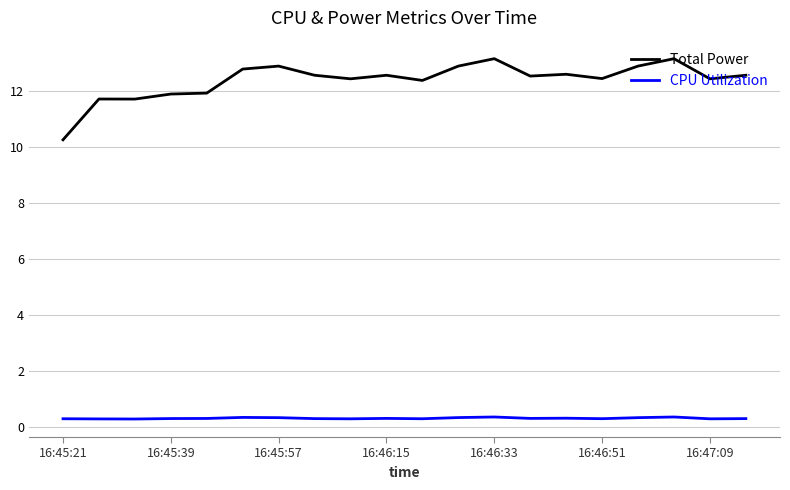

List the series in order of their peak value, highest first.

Total Power, CPU Utilization